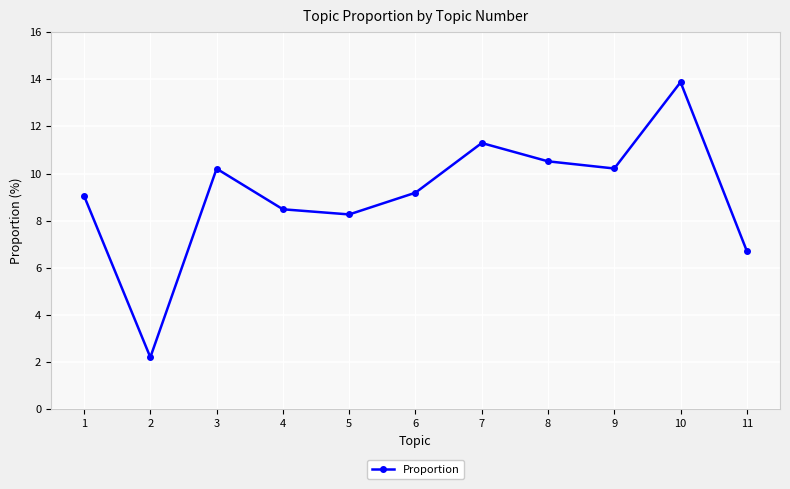

How many data points does each series have?

11